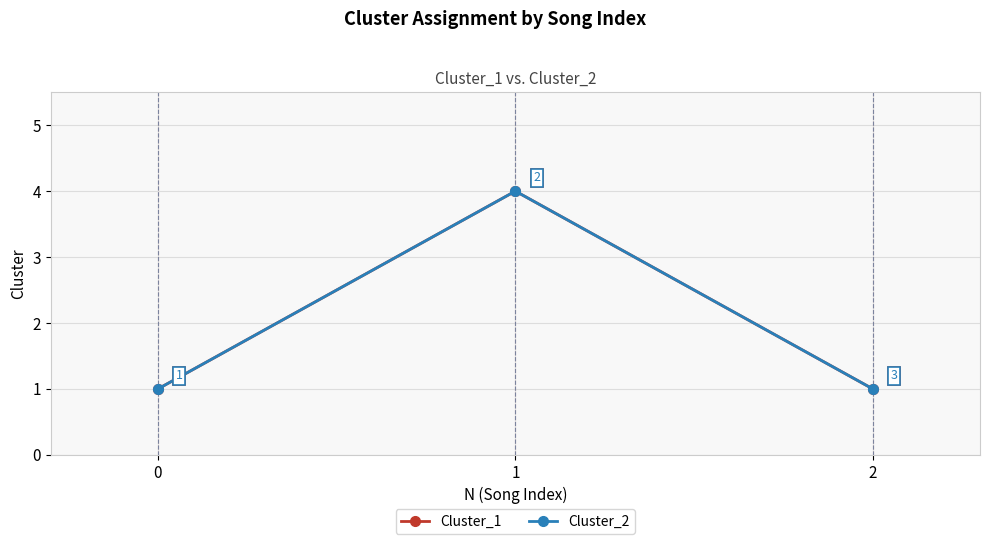

Does the chart have visible grid lines?

Yes